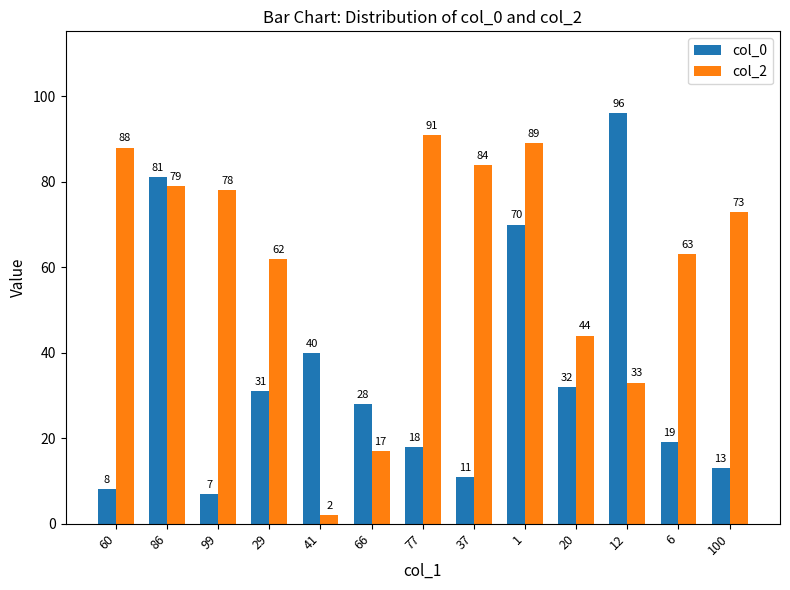

Rank the series by their maximum value, from highest to lowest.

col_0, col_2